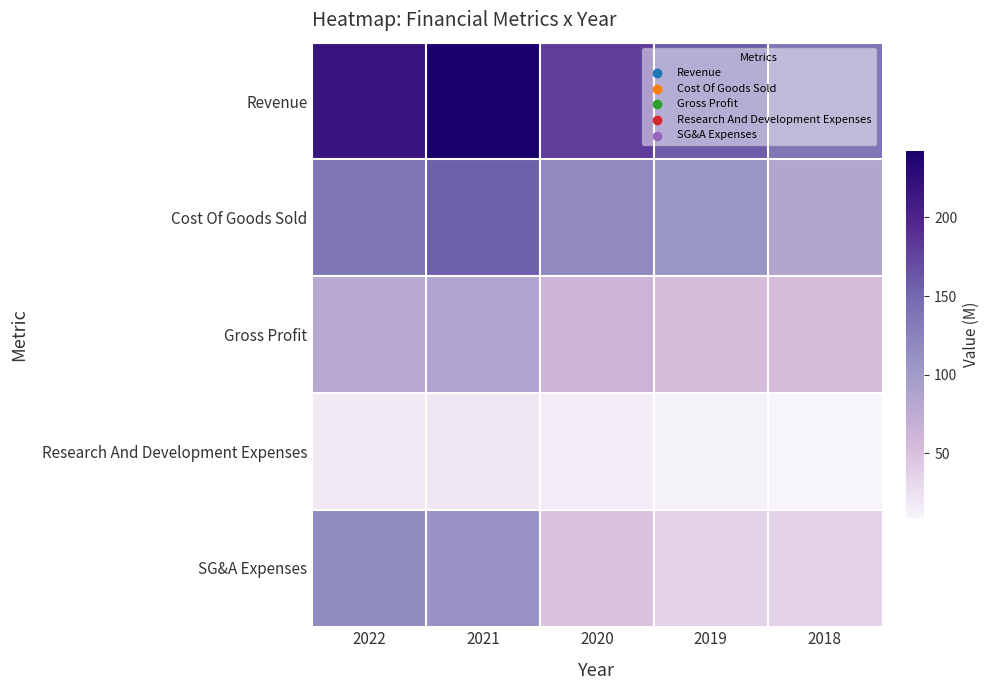

What is the difference between the highest and lowest values at 2020?

165.7